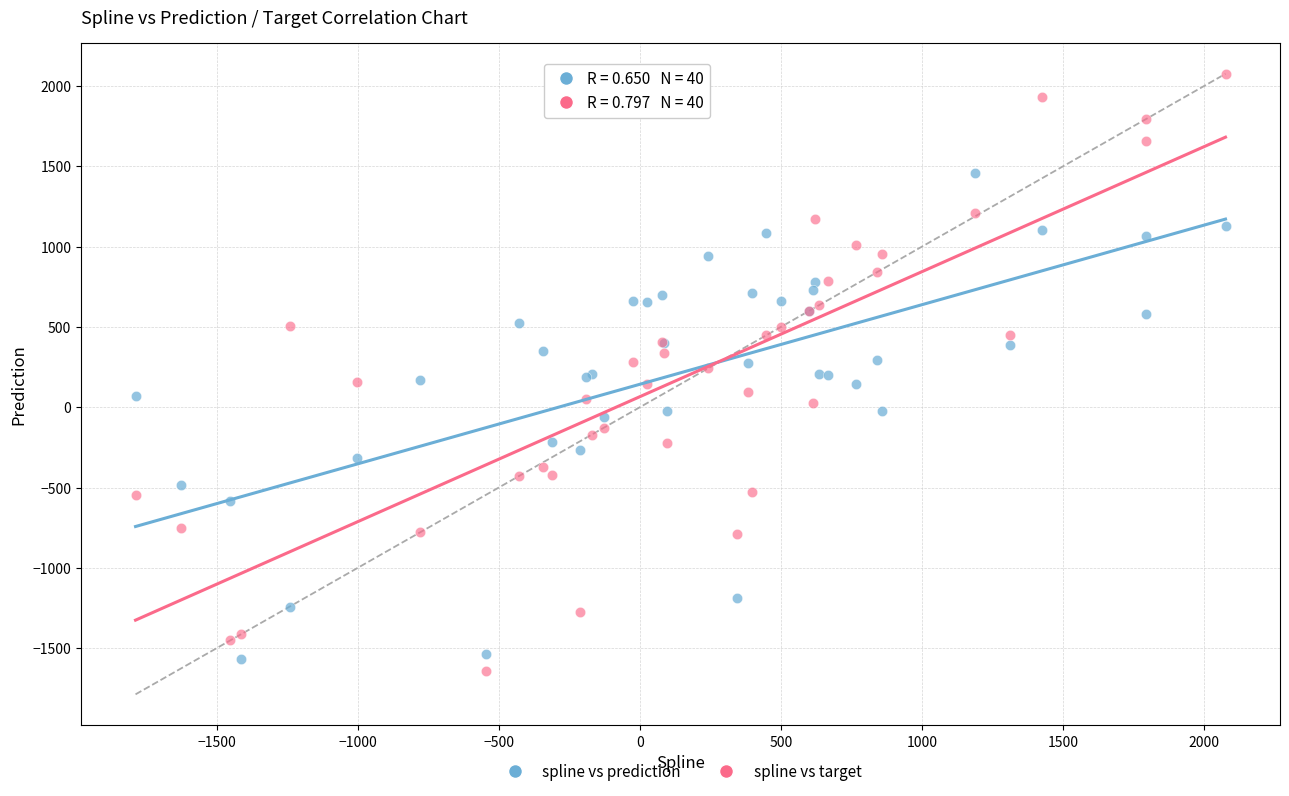

Which series reaches the maximum Y coordinate?

spline vs target